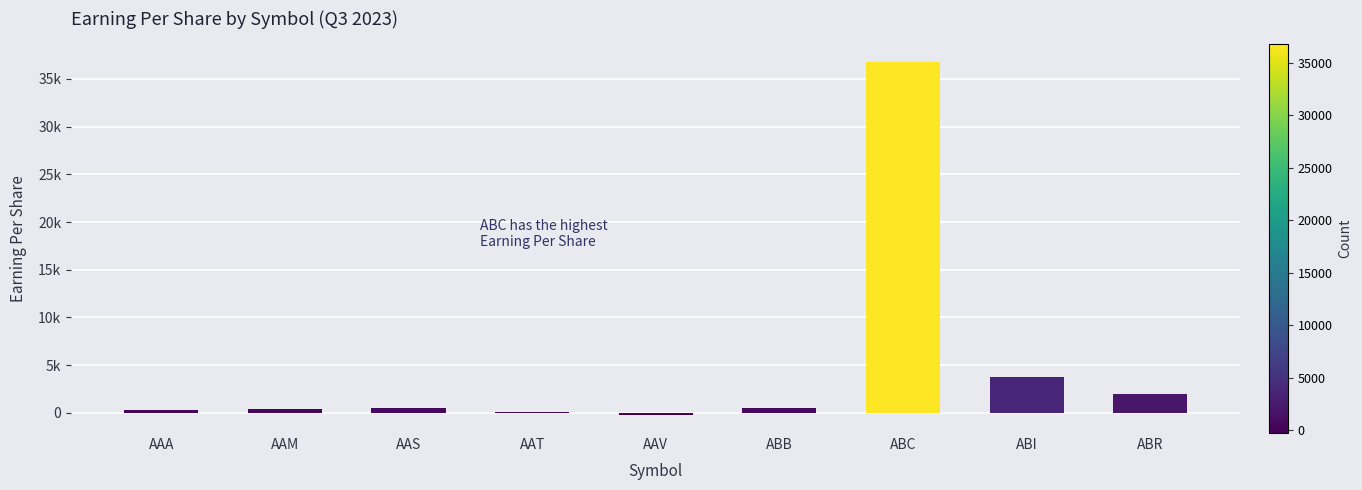

Between AAS and AAV, which is larger?

AAS